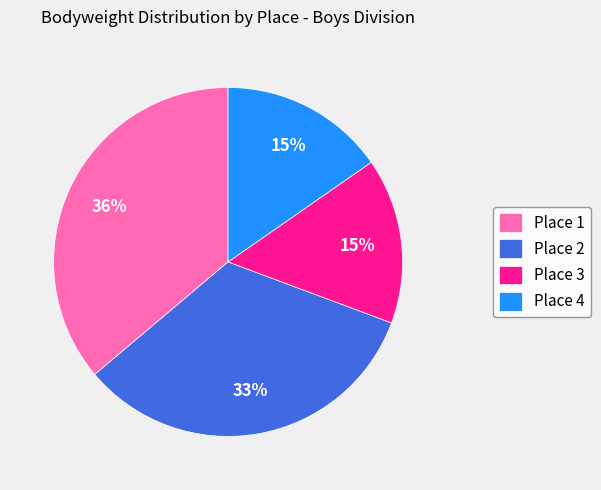

Does Place 2 account for over 50% of the chart?

No